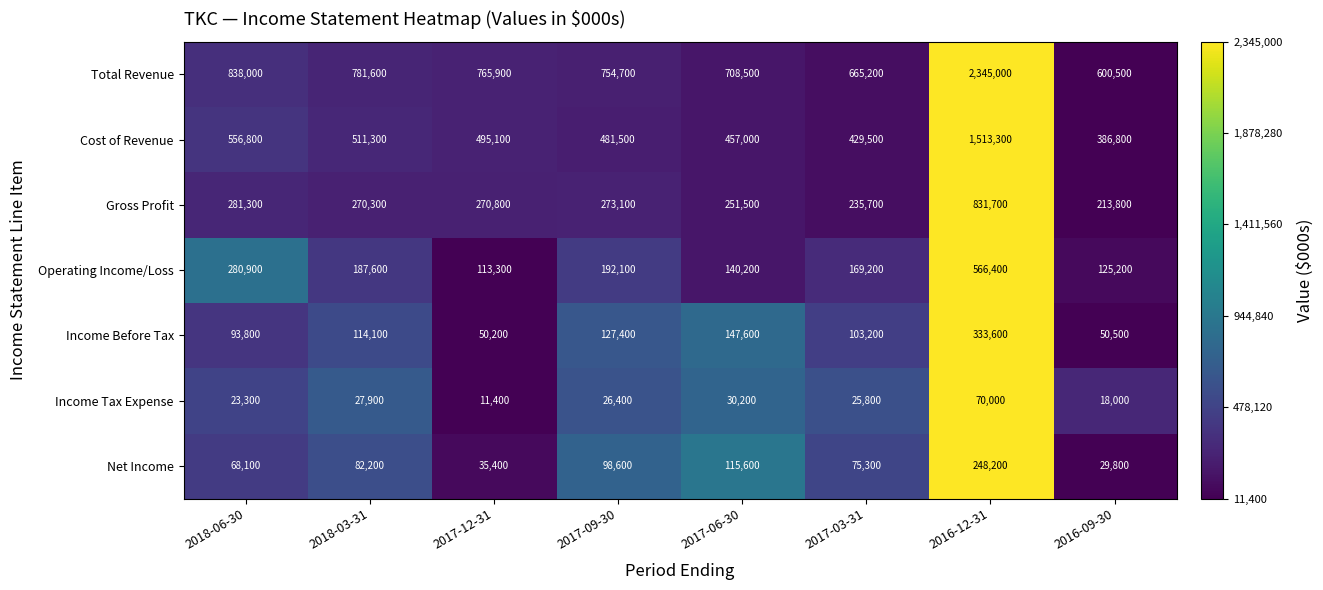

Which series has the largest total across all categories?

Total Revenue